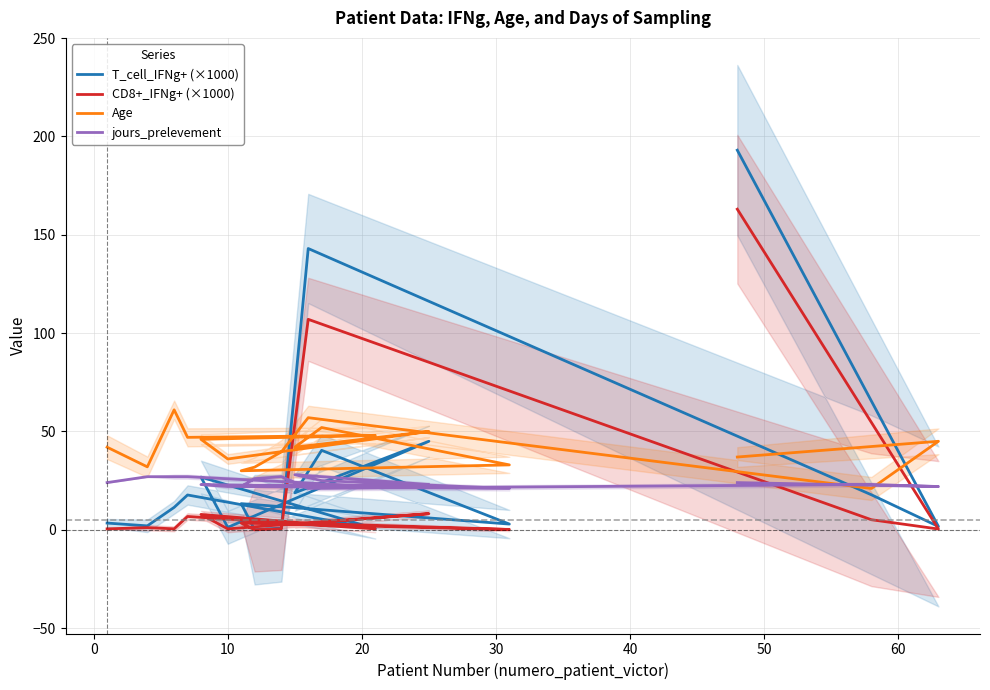

True or false: jours_prelevement has more than 2 interior local peaks.

True